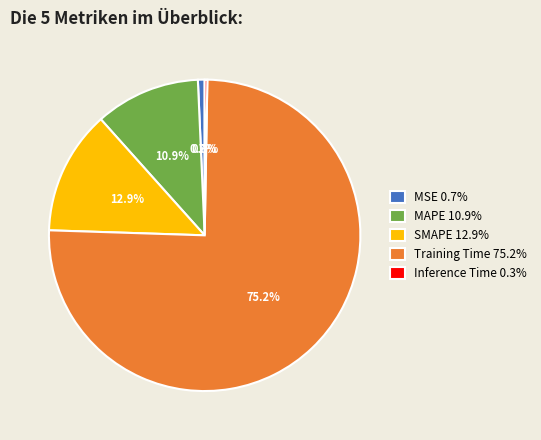

To the nearest percent, what is the difference between the MAPE and MSE slice percentages?

10%